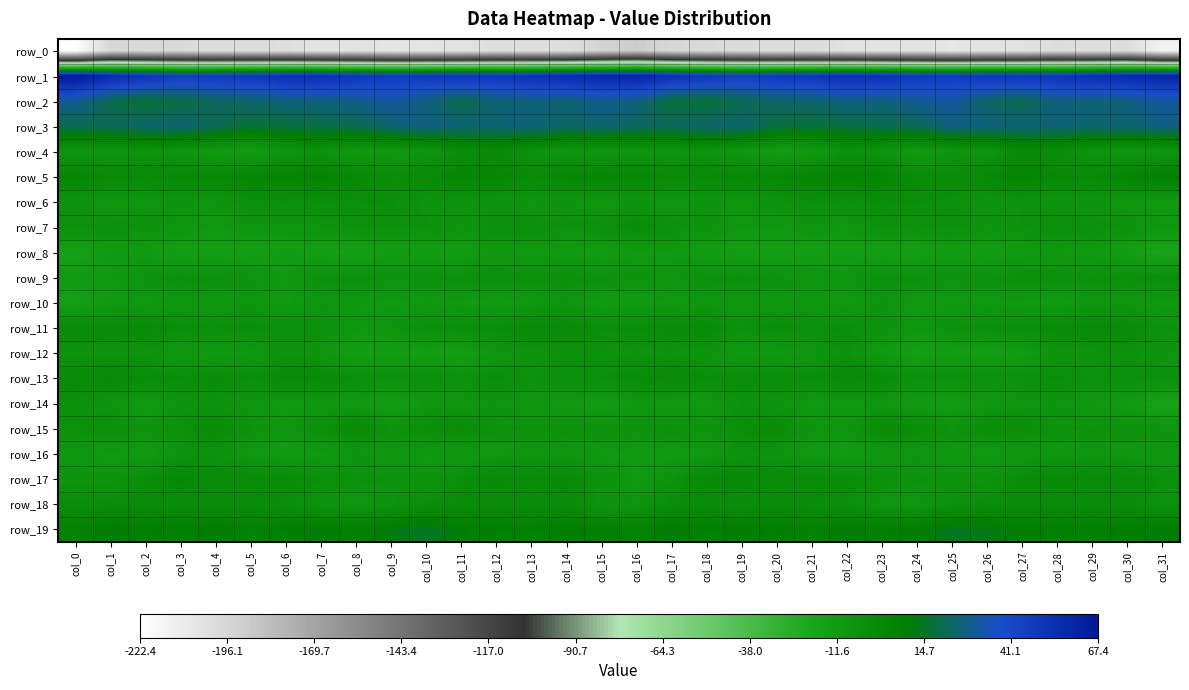

Is it true that row_4 equals -7.5 at col_16?

True